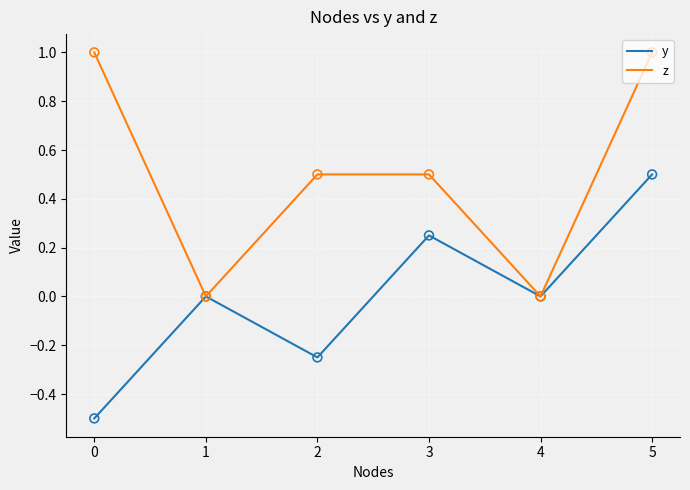

Which series has the largest total across all categories?

z